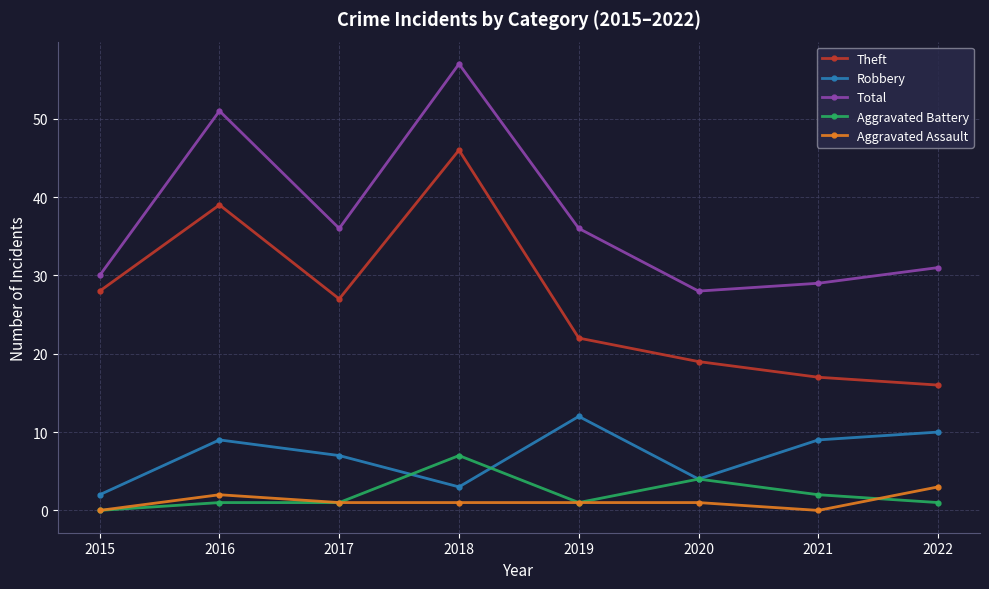

Reading right to left, transcribe all the data shown in this chart.

Theft: 2022=16	2021=17	2020=19	2019=22	2018=46	2017=27	2016=39	2015=28
Robbery: 2022=10	2021=9	2020=4	2019=12	2018=3	2017=7	2016=9	2015=2
Total: 2022=31	2021=29	2020=28	2019=36	2018=57	2017=36	2016=51	2015=30
Aggravated Battery: 2022=1	2021=2	2020=4	2019=1	2018=7	2017=1	2016=1	2015=0
Aggravated Assault: 2022=3	2021=0	2020=1	2019=1	2018=1	2017=1	2016=2	2015=0